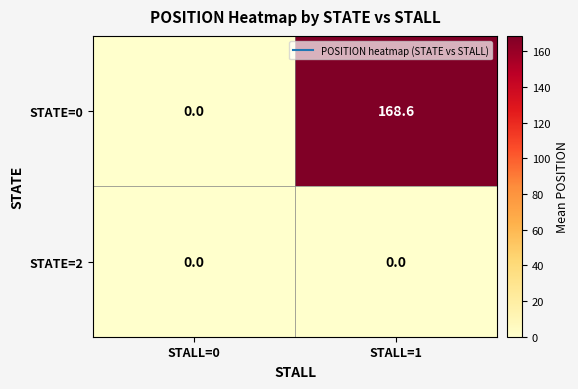

Reading right to left, transcribe all the data shown in this chart.

STATE=0: 168.6	0.0
STATE=2: 0.0	0.0